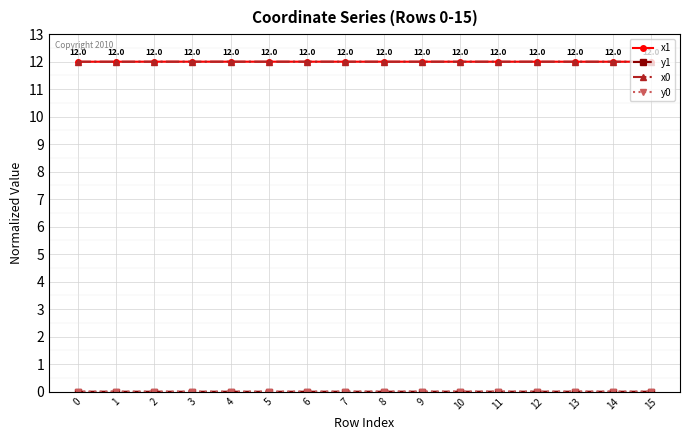

What is the maximum value shown in the chart?

12.0